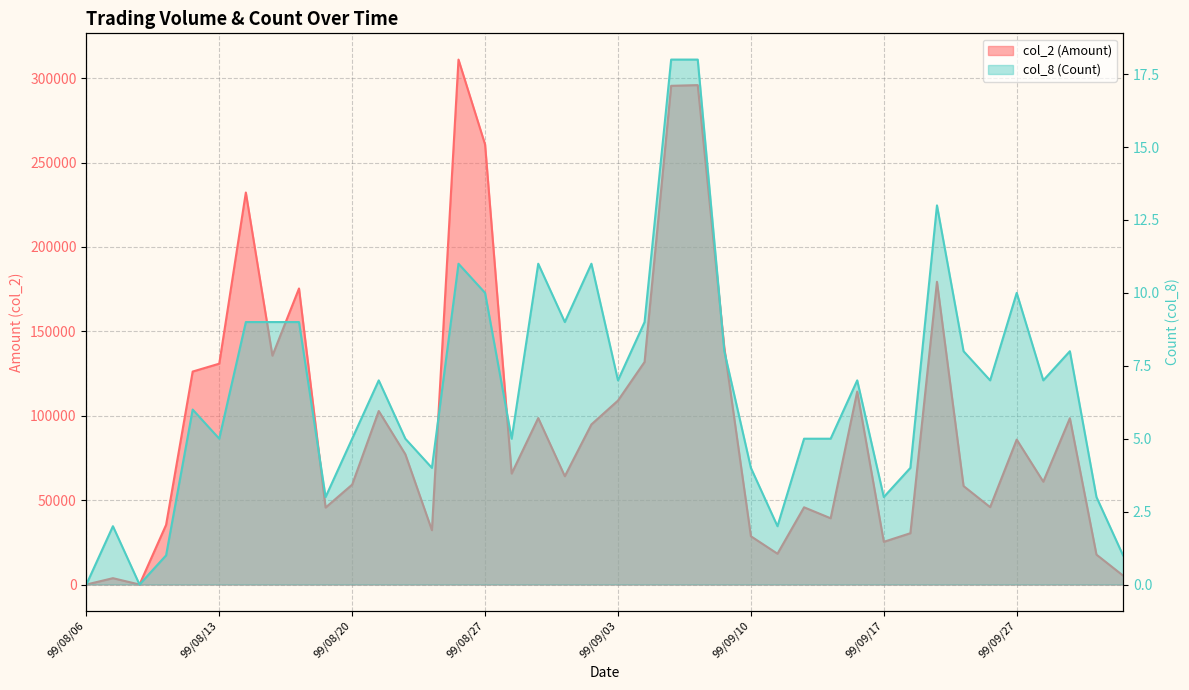

List the series in order of their overall mean, lowest first.

col_8 (Count), col_2 (Amount)